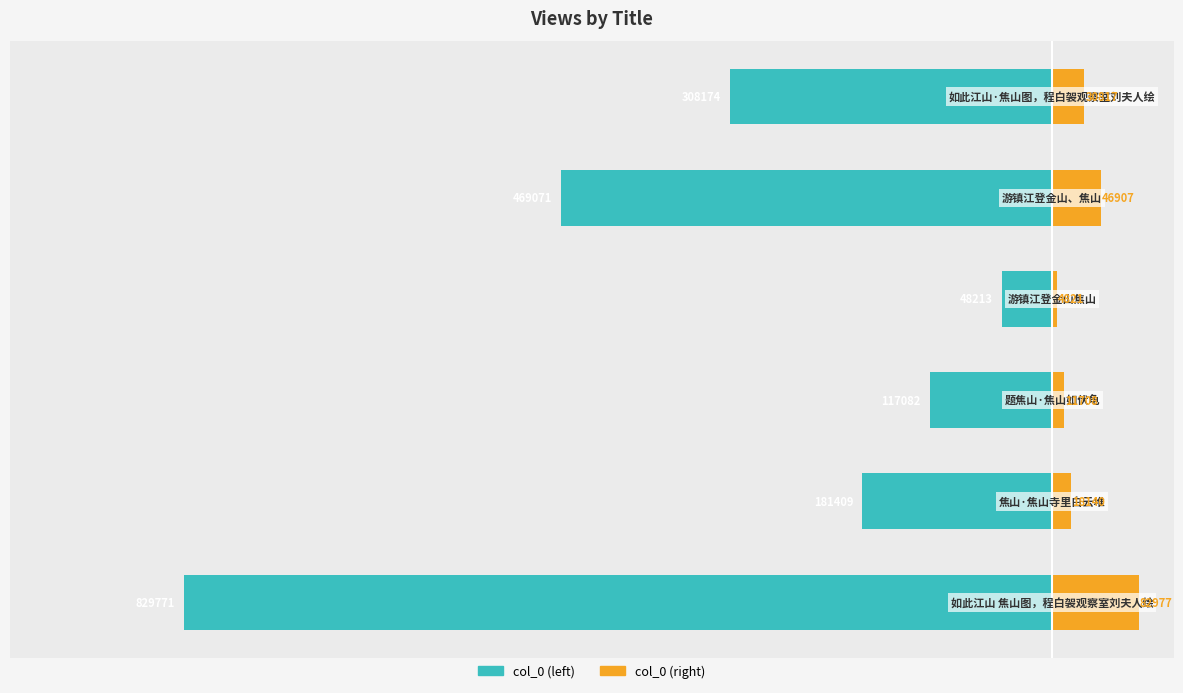

Which has a higher value, −400000 or −800000?

−400000